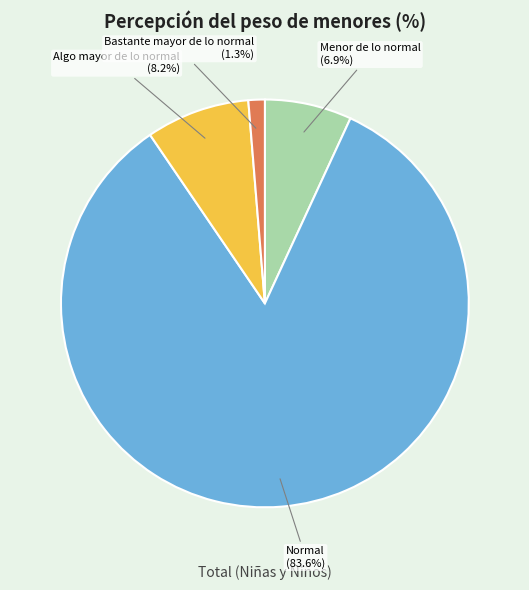

Does any single category account for the majority?

Yes